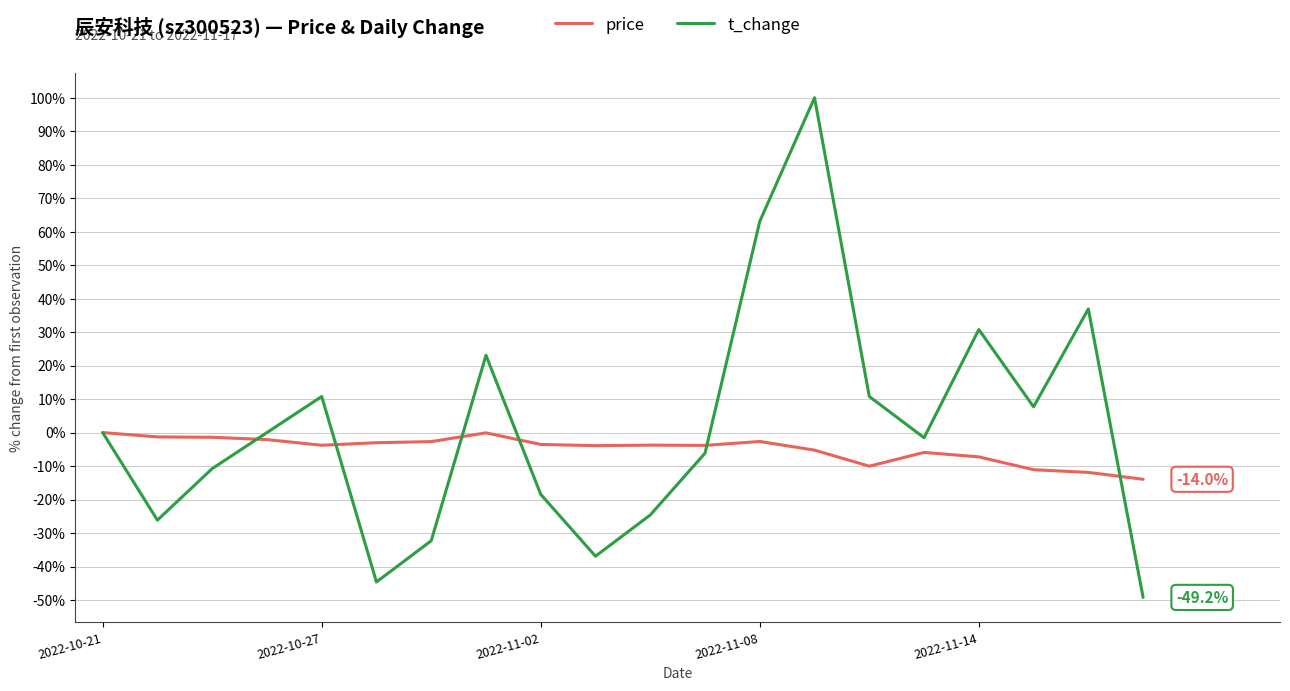

What is the minimum value for price?

-14.0